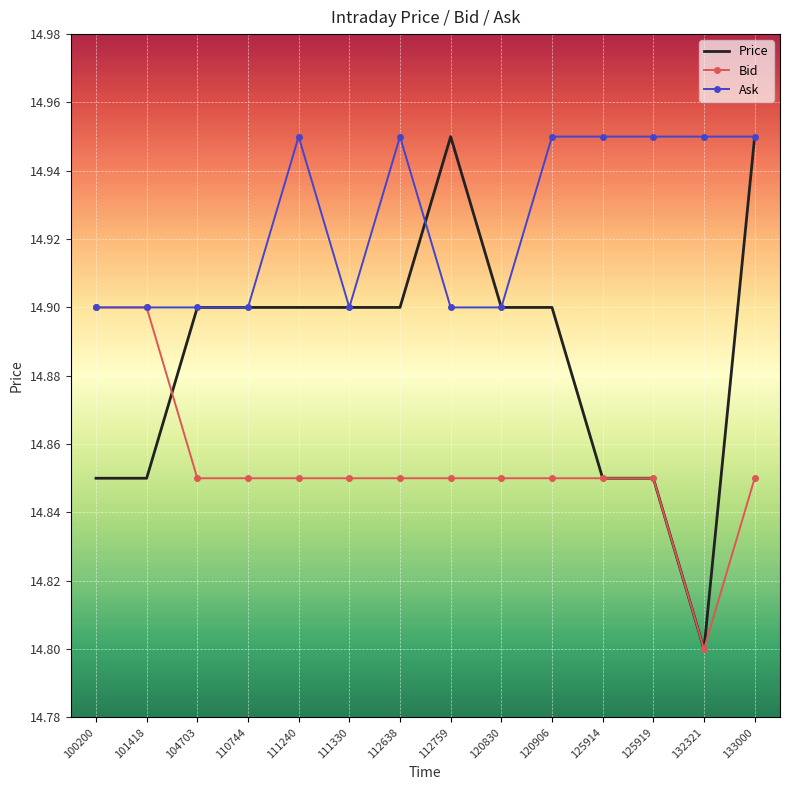

The Ask series shows 14.9 at 112759. True or false?

True